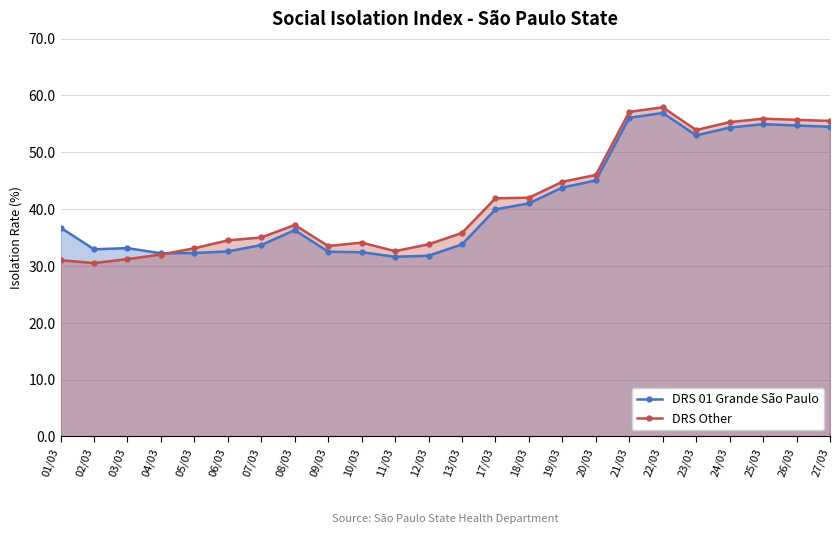

Between which two adjacent categories do DRS Other and DRS 01 Grande São Paulo first intersect?

04/03 and 05/03